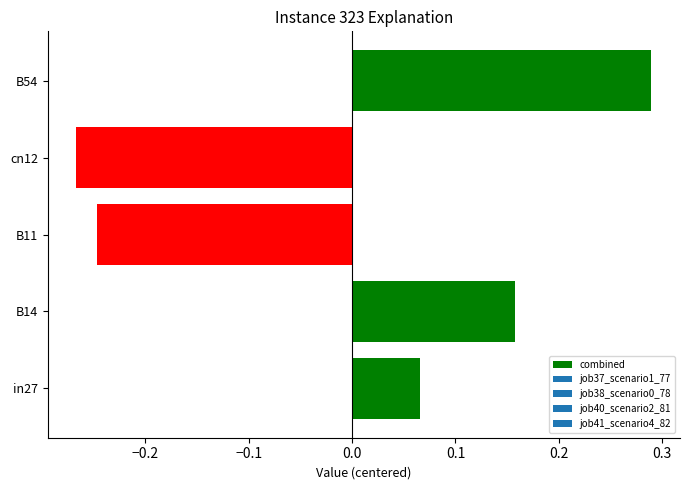

The chart shows a value of 0.5 at B54. True or false?

False